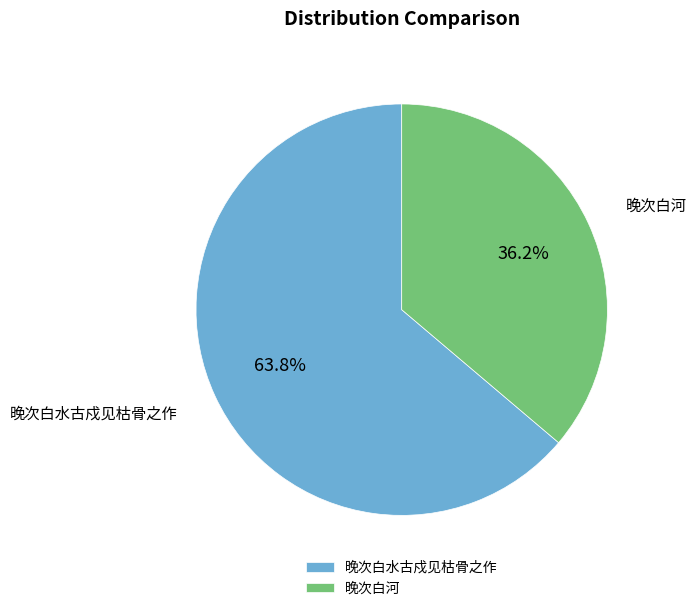

How many slices are in this pie chart?

2